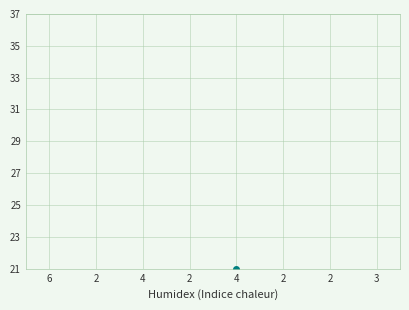

Rank the categories by value from highest to lowest.

4, 4, 2, 2, 2, 3, 6, 2